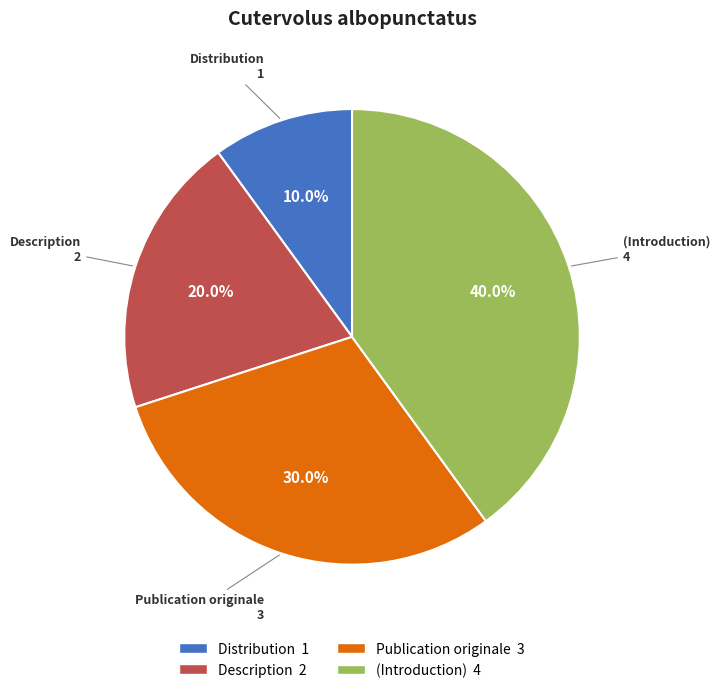

Is there any slice that represents more than half of the pie?

No